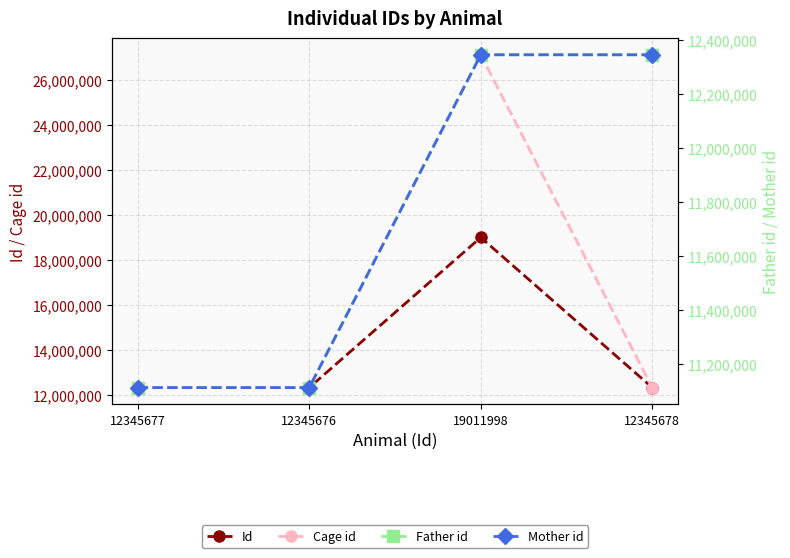

Reading left to right, list all the values displayed in this chart.

Id: 12345677	12345676	19011998	12345678
Cage id: 12345678	12345678	27121959	12345678
Father id: 11111111	11111111	12345677	12345677
Mother id: 11111111	11111111	12345676	12345676